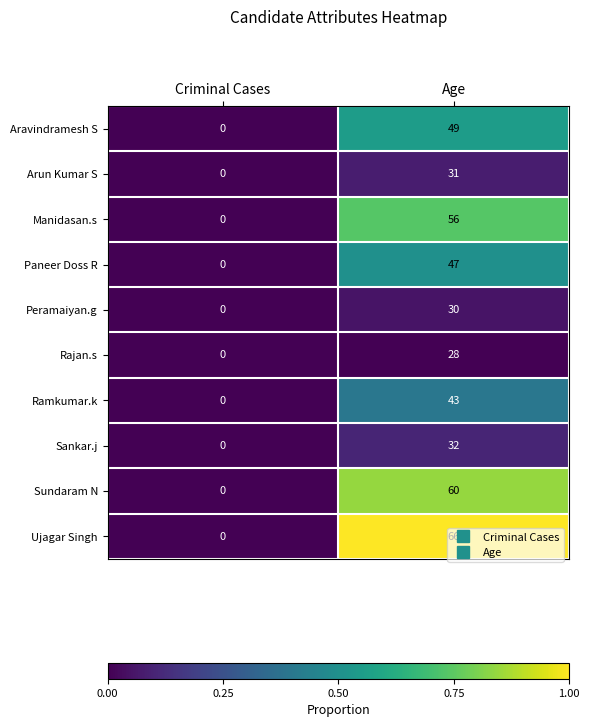

What is the sum of the Sankar.j values at Age and Criminal Cases?

32